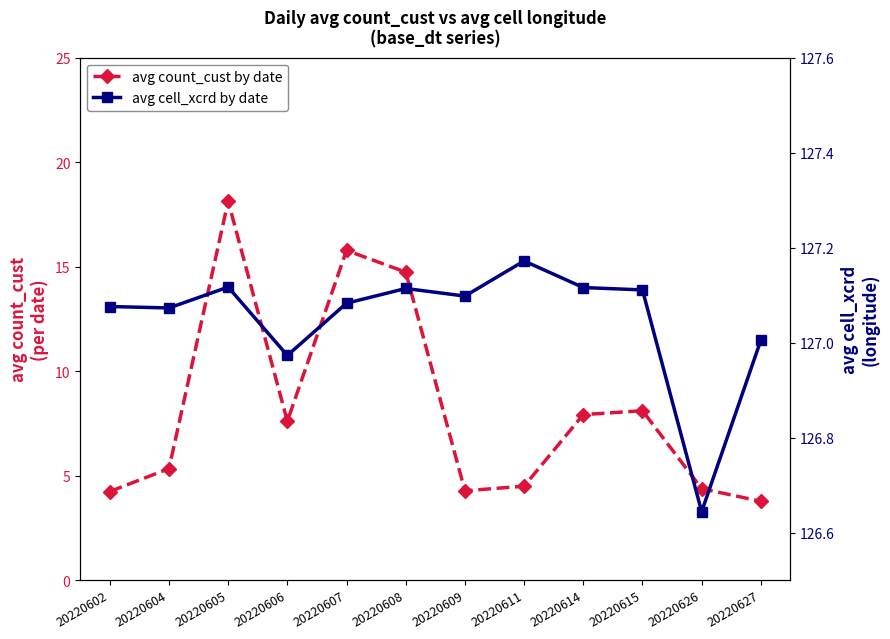

Where is avg count_cust by date nearest to the value 10?

20220615